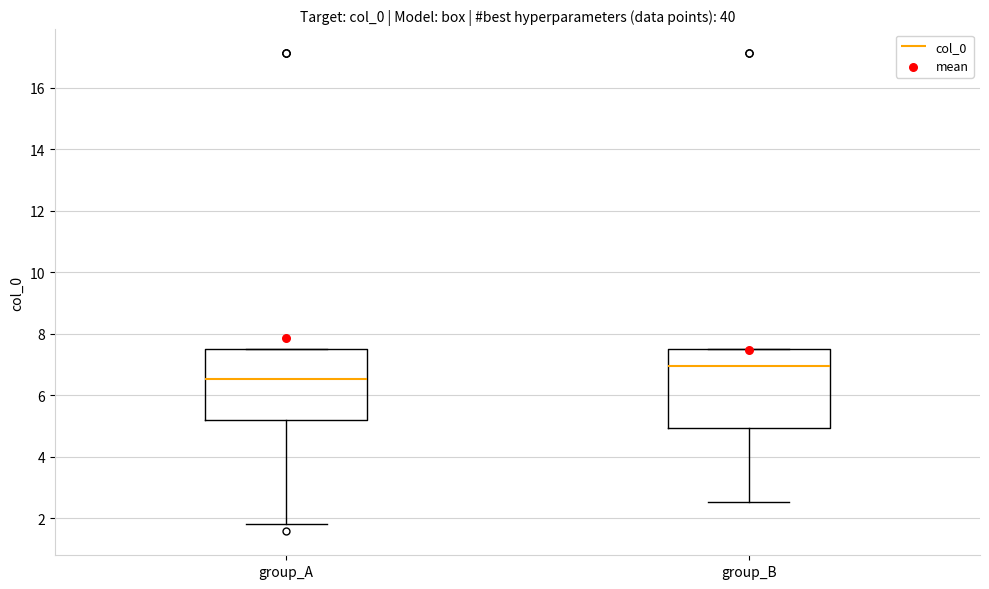

Reading left to right, read every box against the y-axis: the position of its median line, the range the box covers, and the ends of its whiskers. The values are not printed on the chart, so give them approximately, as read against the axis.

group_A: median 6.6, box 5.2 to 7.6, whiskers 1.8 to 7.6
group_B: median 7.0, box 5.0 to 7.6, whiskers 2.6 to 7.6